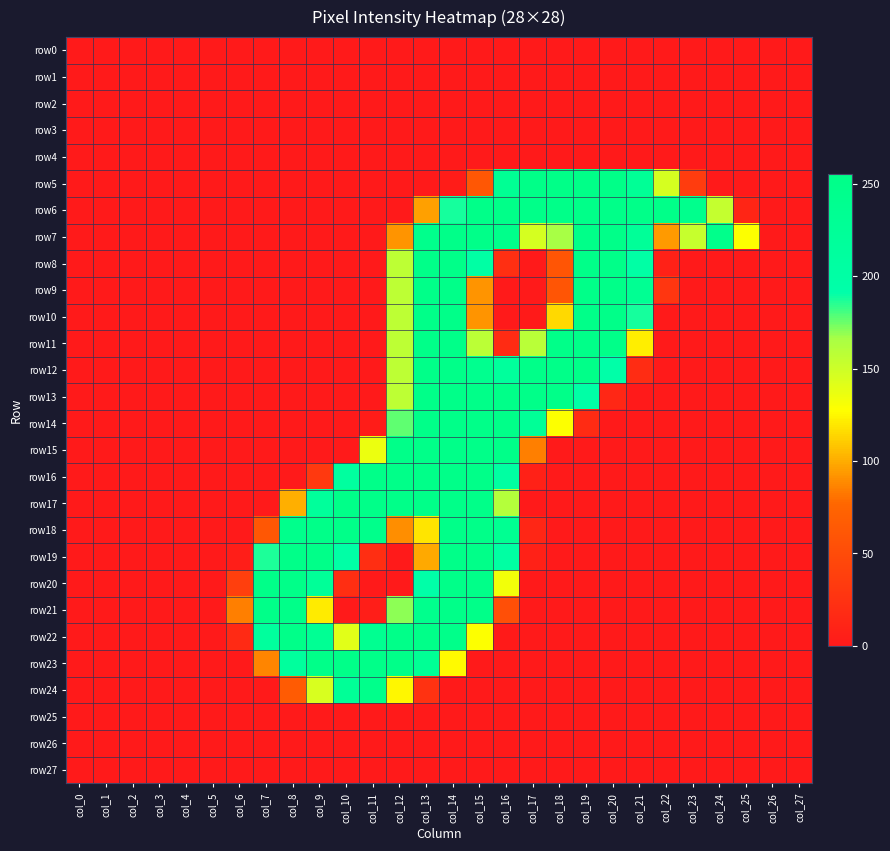

At which category is the sum across all series the highest?

col_14